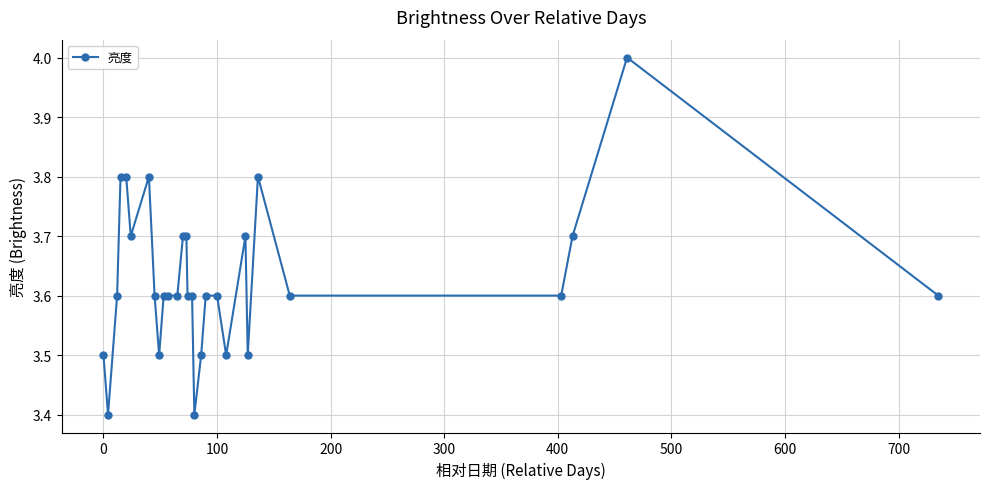

What is the average value?

3.6